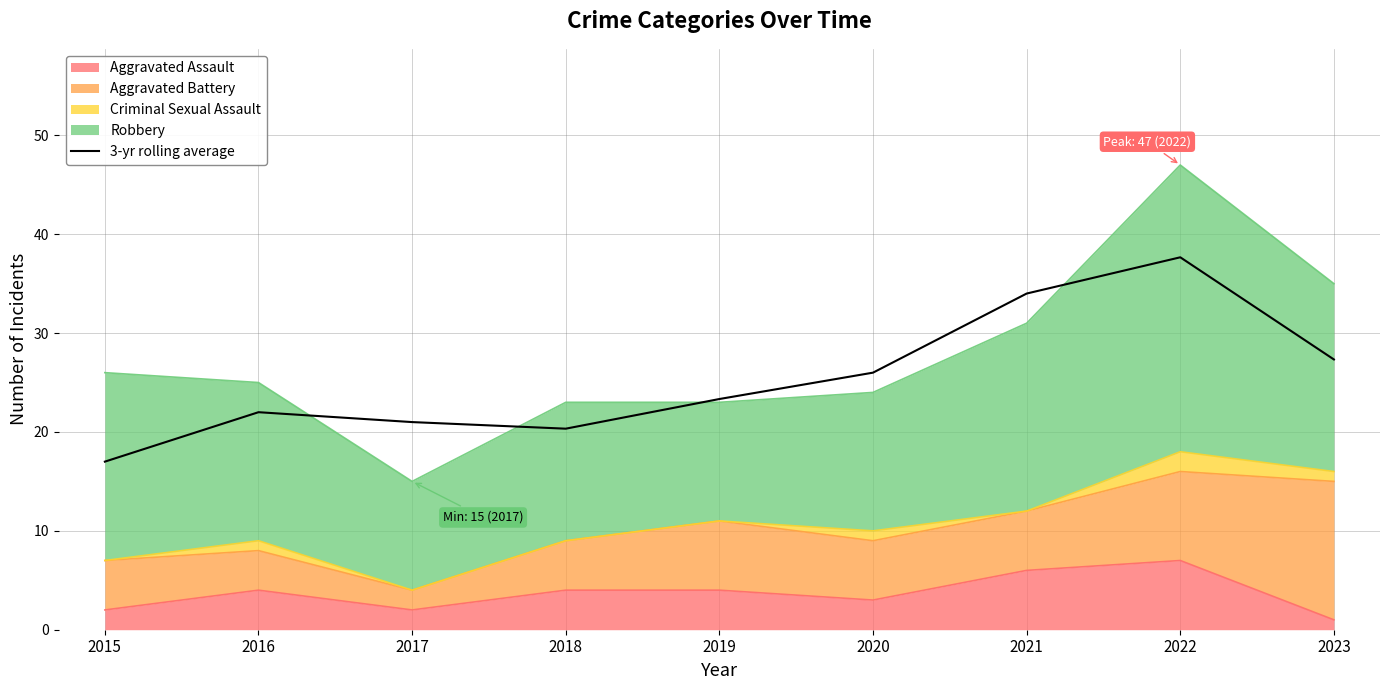

What is the sum of all values?

228.7